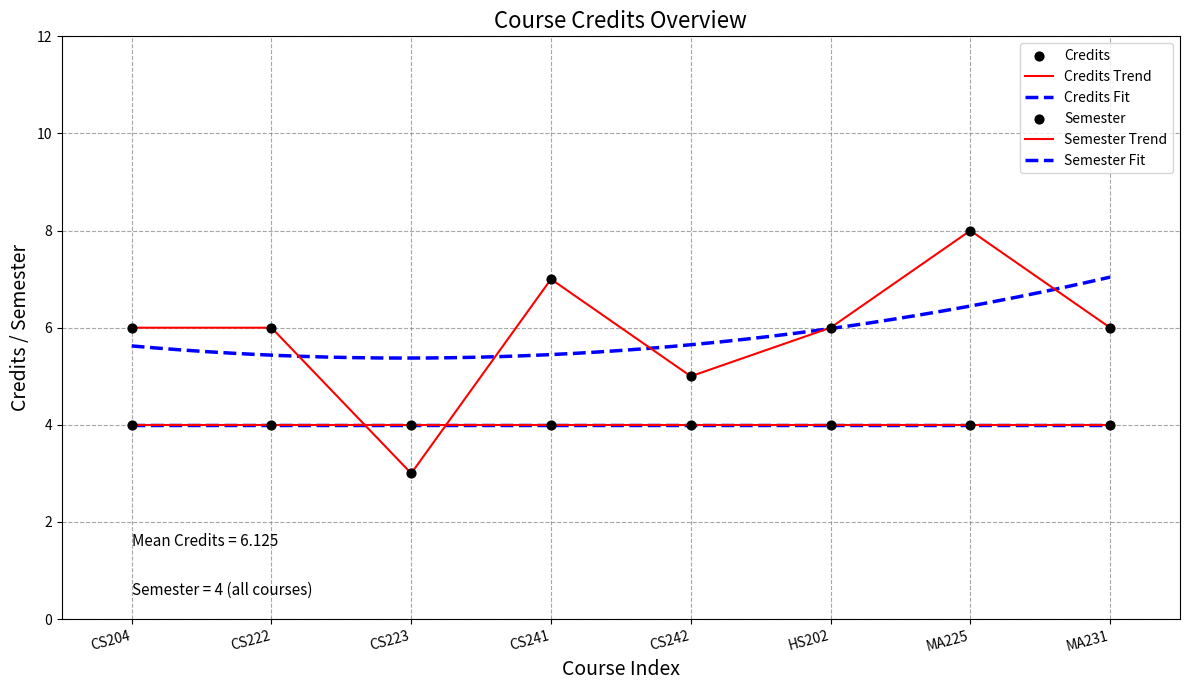

Between CS242 and HS202, which is larger?

HS202